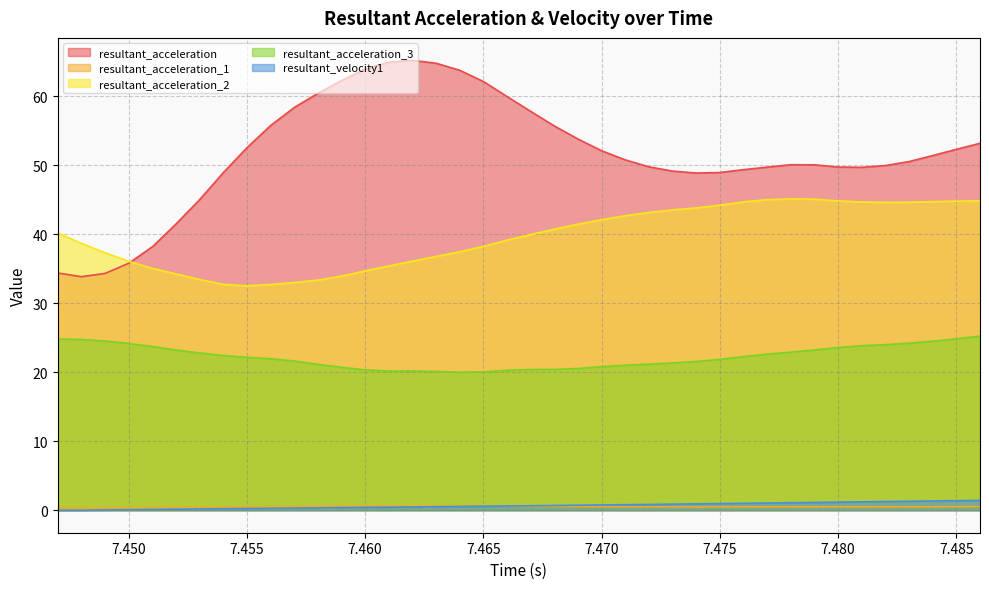

Which category has the lowest value across all series?

7.447